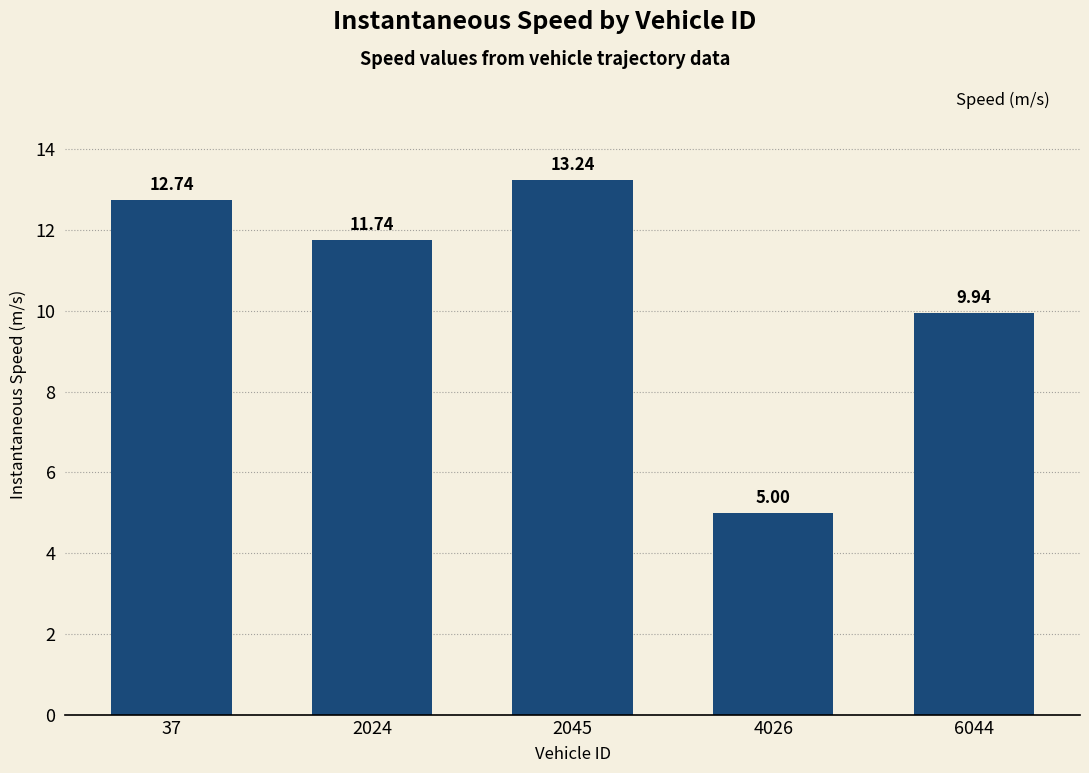

Approximately how many times larger is the value at 37 compared to 4026?

2.5